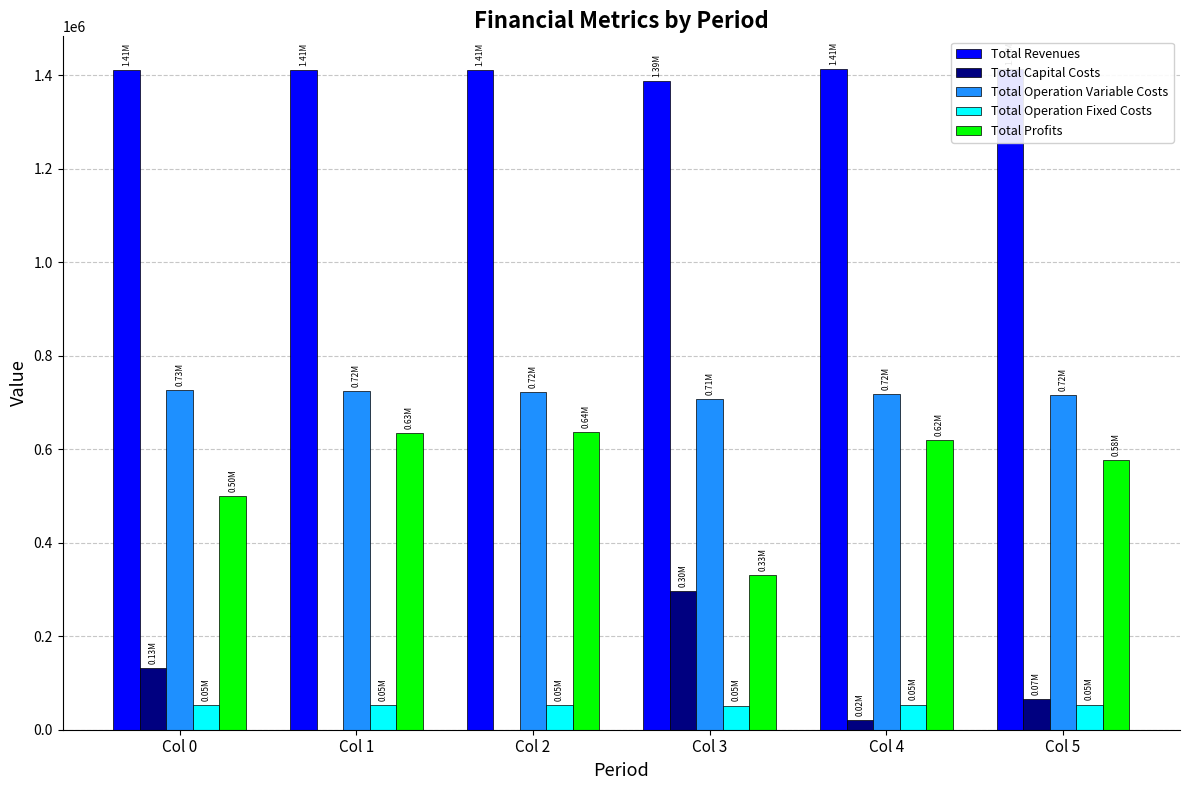

Which category has the highest value across all series?

Col 4